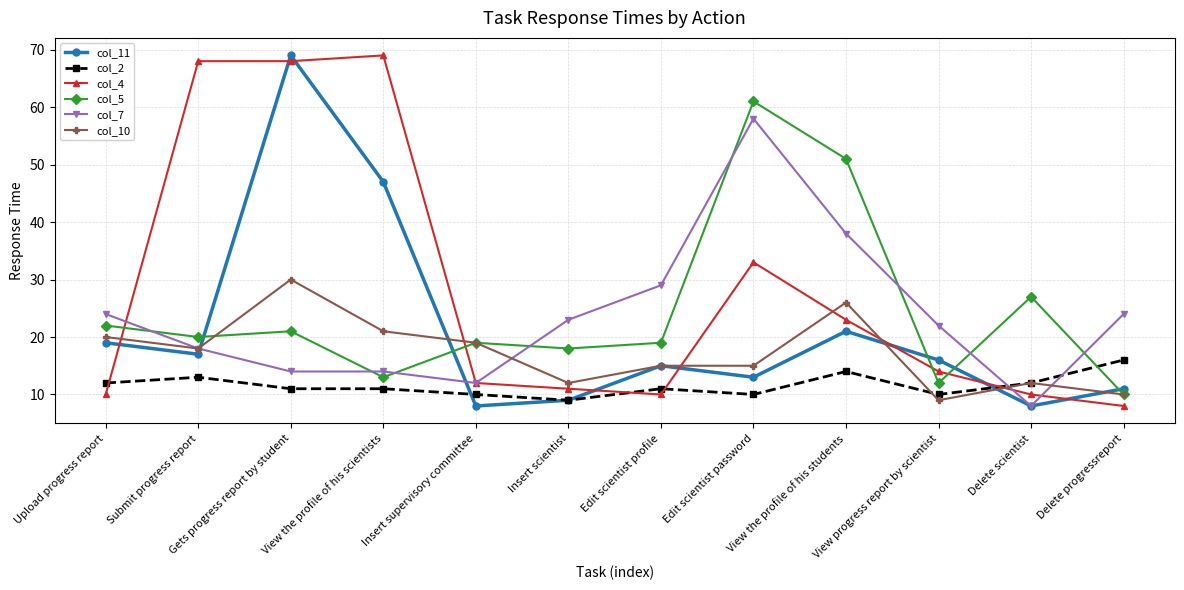

What is the sum of all col_10 values?

207